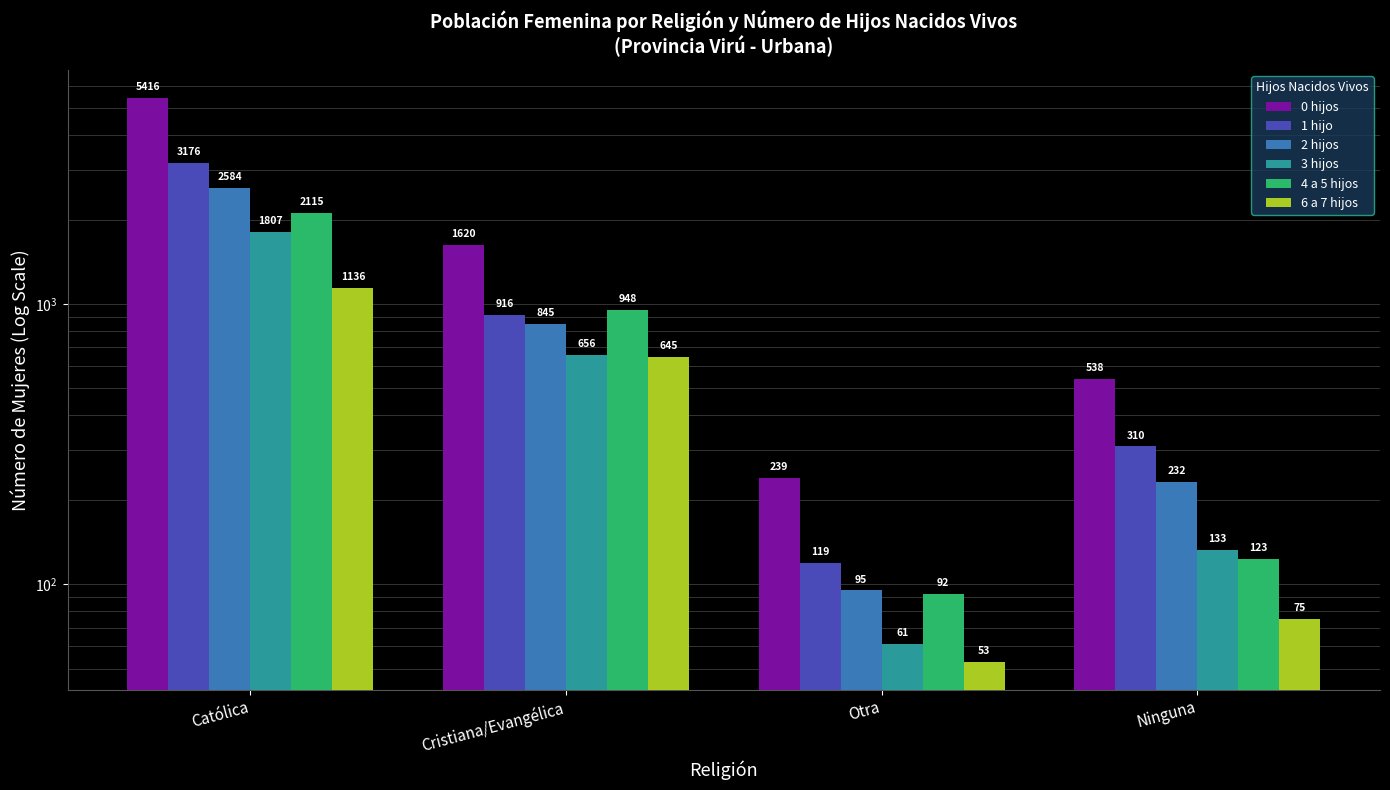

What is the sum of the 1 hijo values at Otra and Católica?

3295